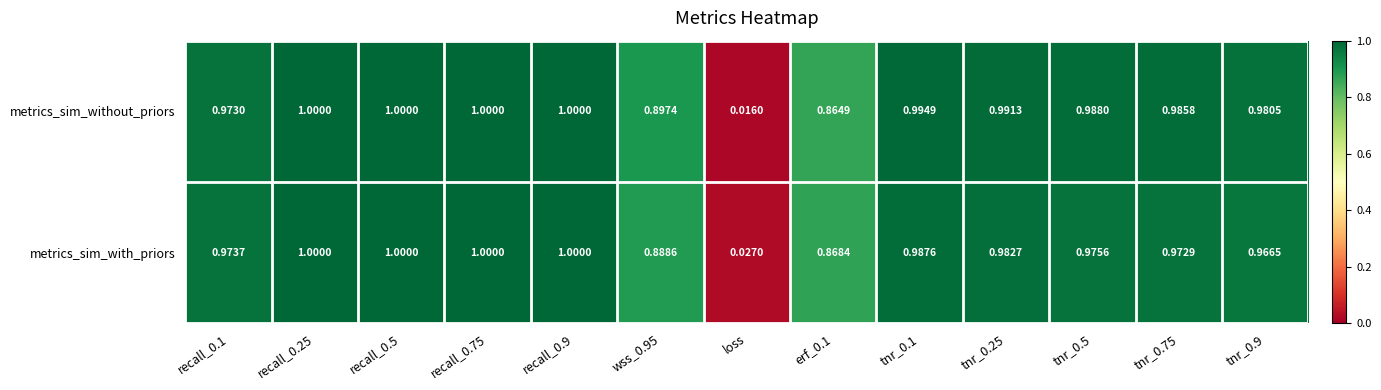

Where is metrics_sim_with_priors nearest to the value 0?

loss